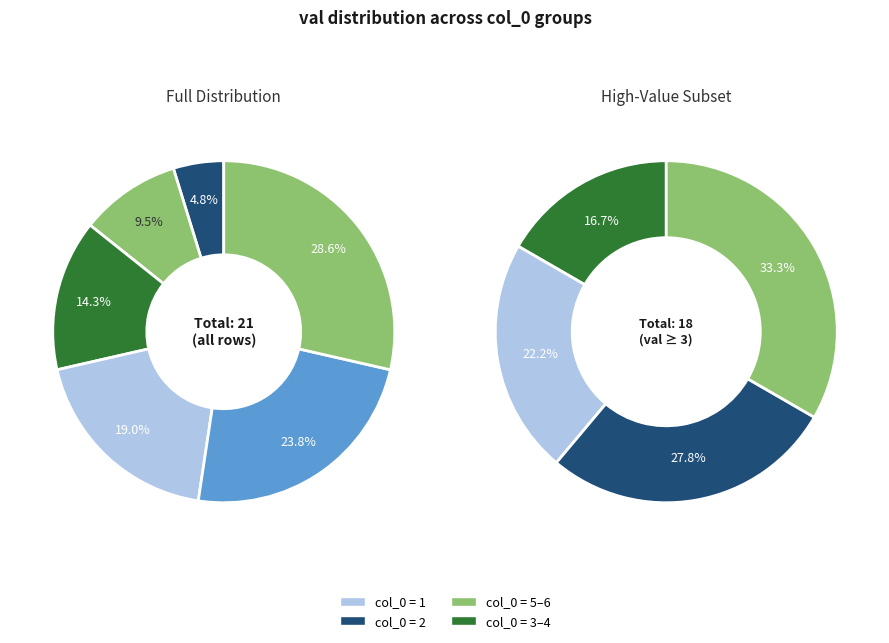

Between 6 and 3, which is larger?

6